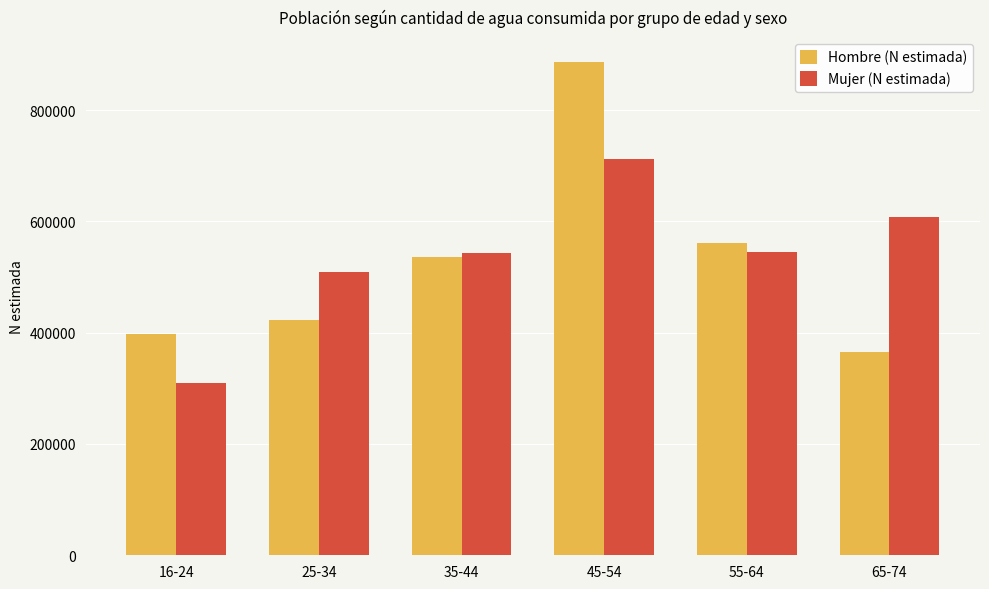

What is the label of the 6th bar from the right?

16-24